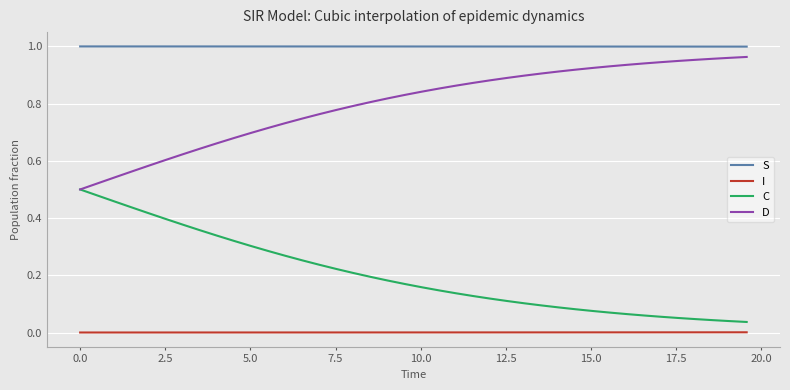

Which series has the largest total across all categories?

S